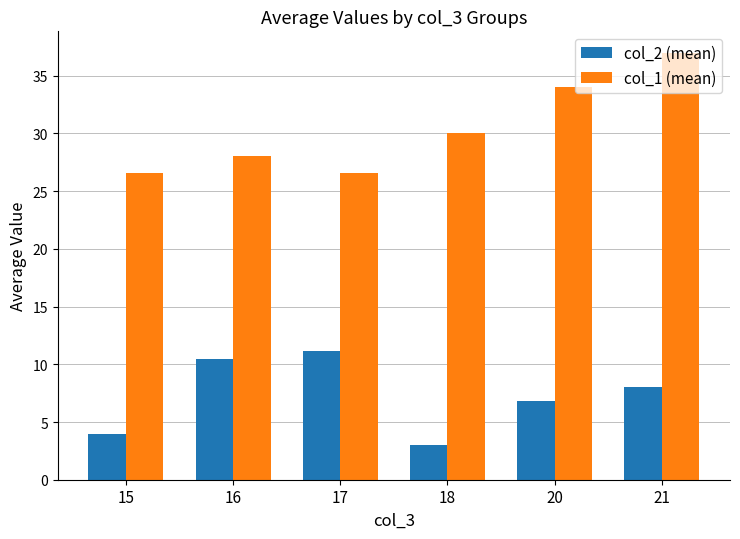

Rank the series at 15 from lowest to highest value.

col_2 (mean), col_1 (mean)